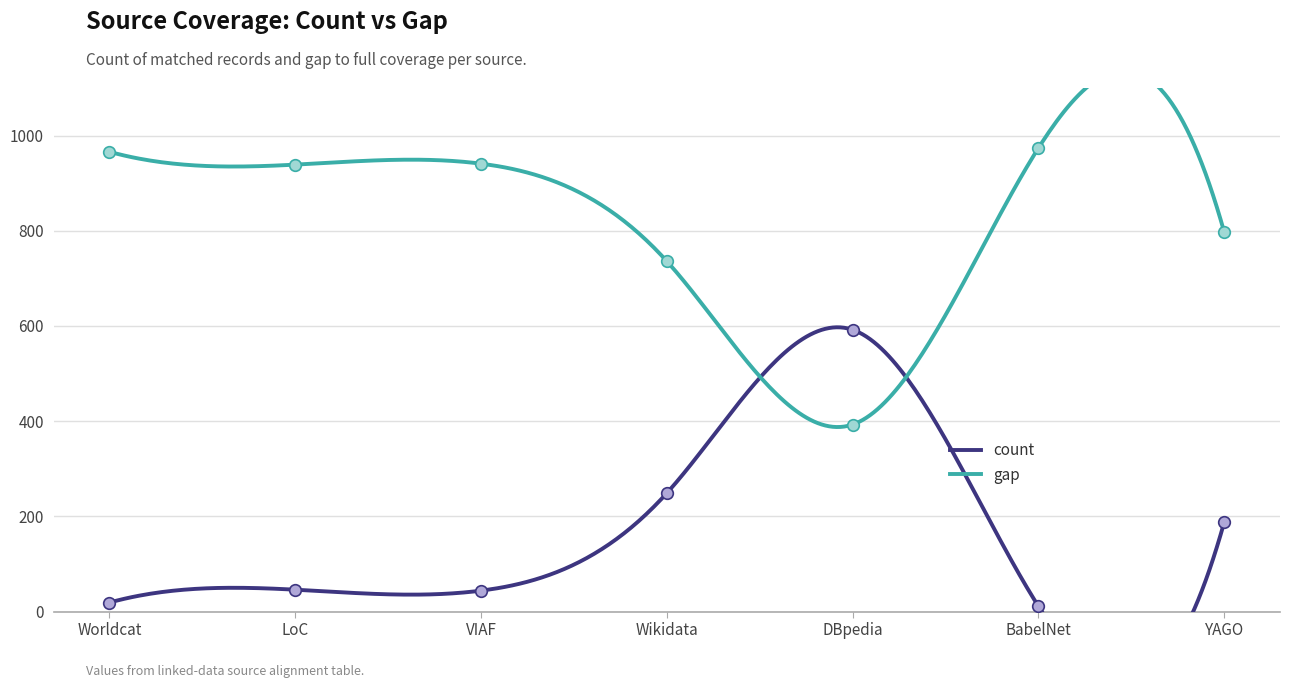

At how many categories does at least one series exceed 96?

7